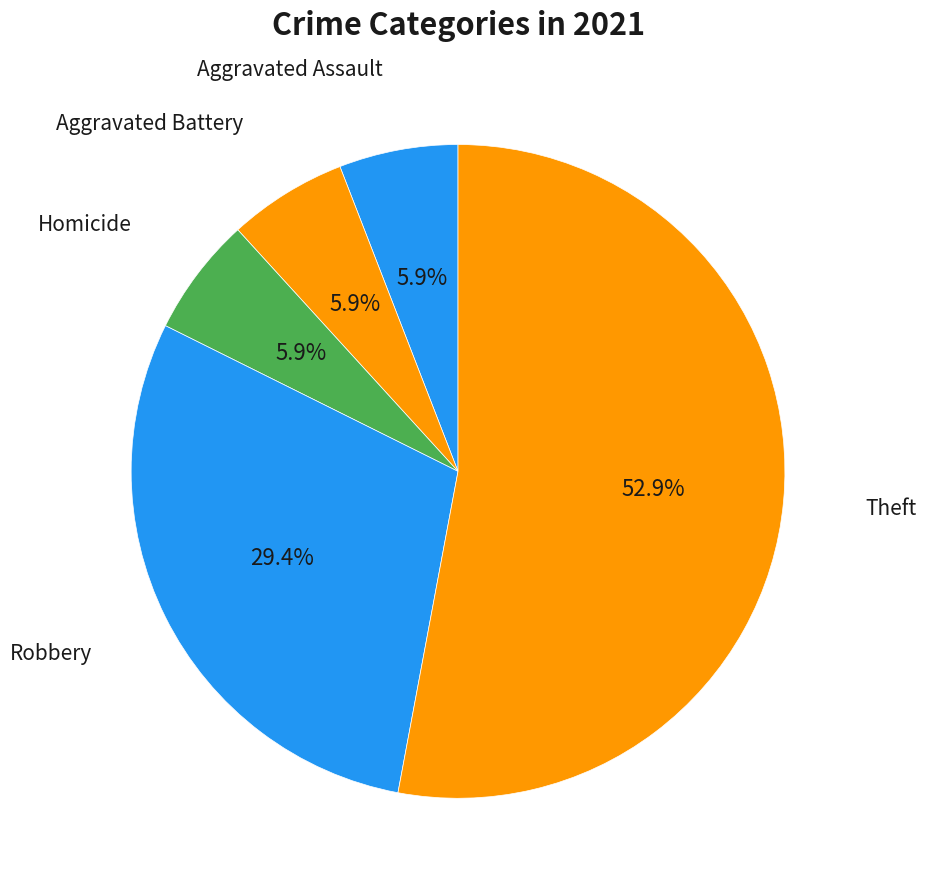

Count the number of slices in the pie.

5